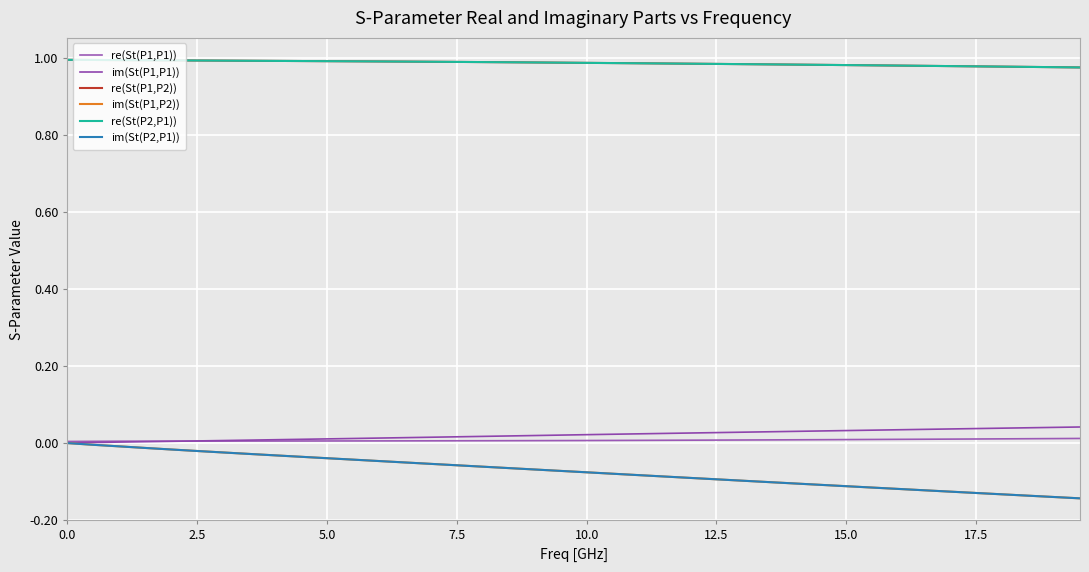

True or false: im(St(P1,P1)) and re(St(P1,P2)) cross at least once.

False